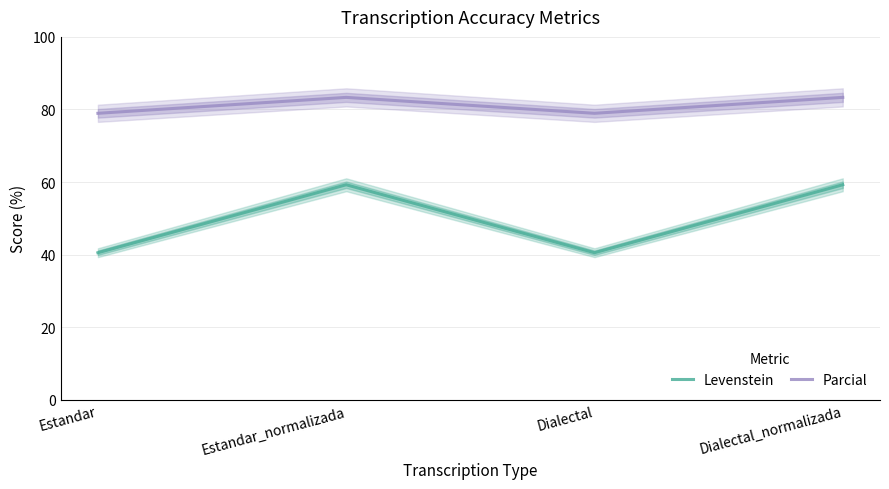

Where is the first local minimum for Levenstein?

Dialectal